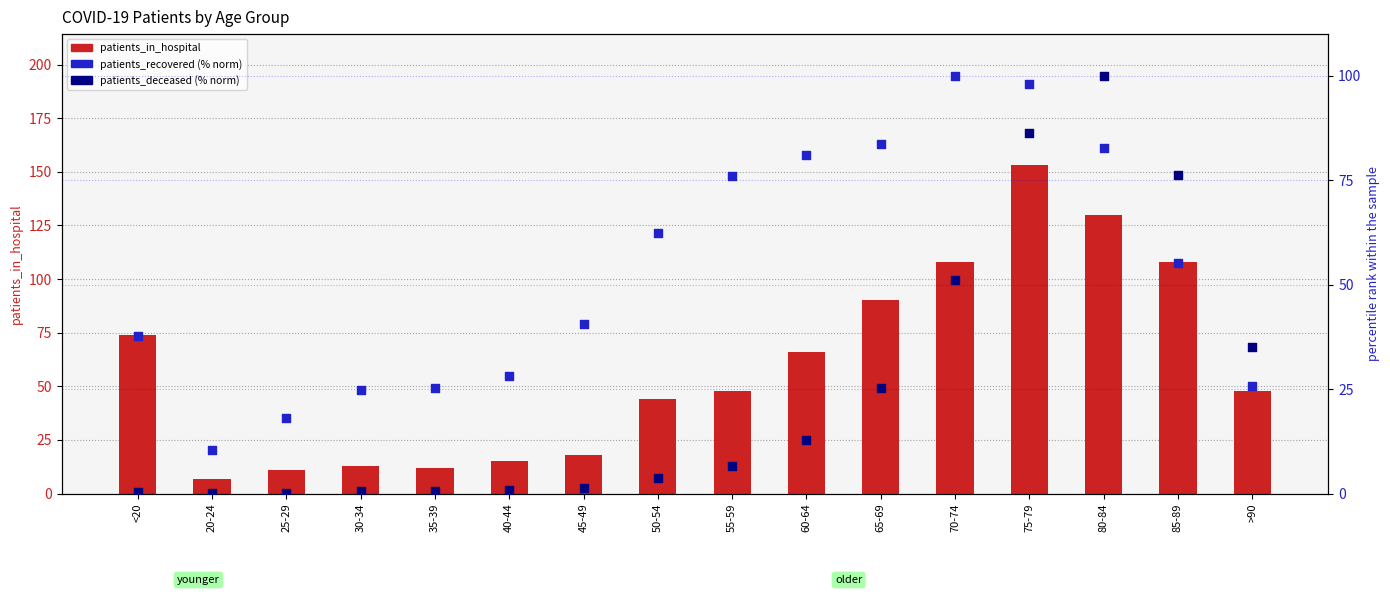

At which category is the sum across all series the highest?

75-79